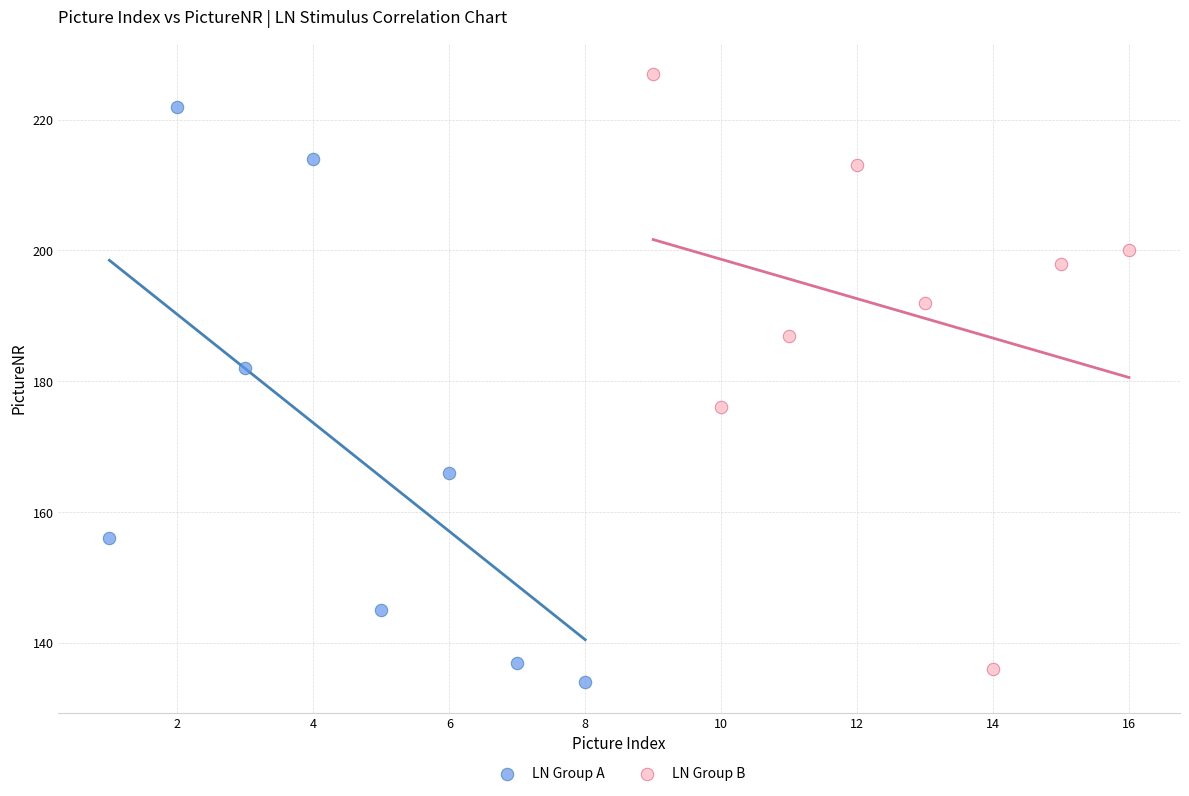

Which series contains the highest Y value?

LN Group B